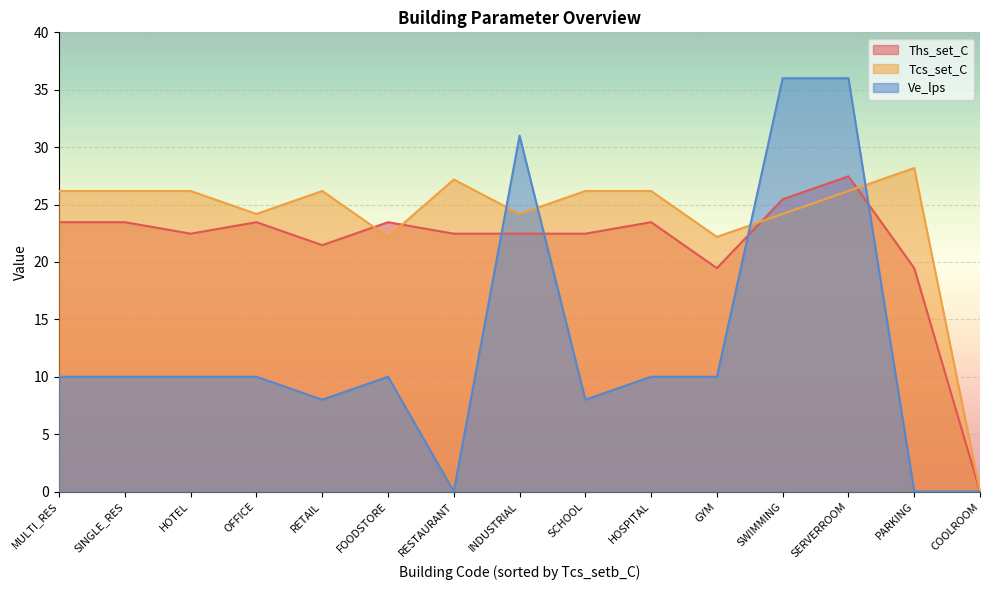

True or false: Ve_lps and Tcs_set_C intersect in this chart.

True